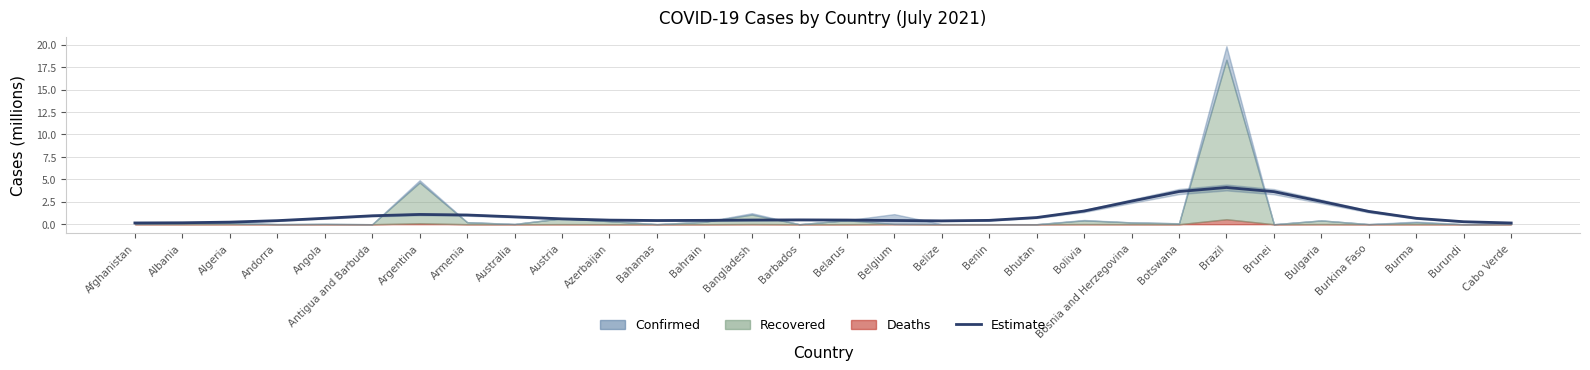

What is the minimum value shown in the chart?

0.1